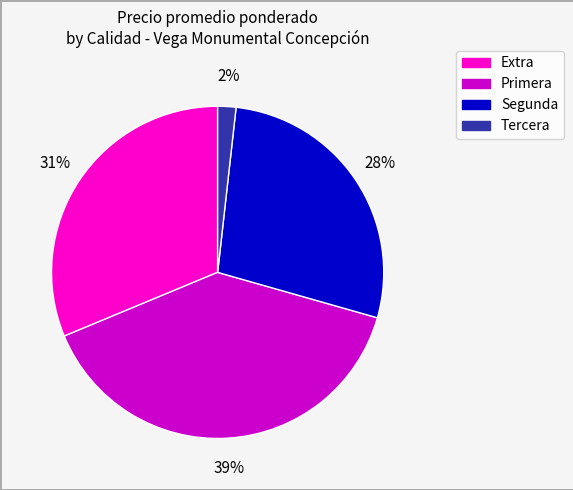

How many slices are in this pie chart?

4